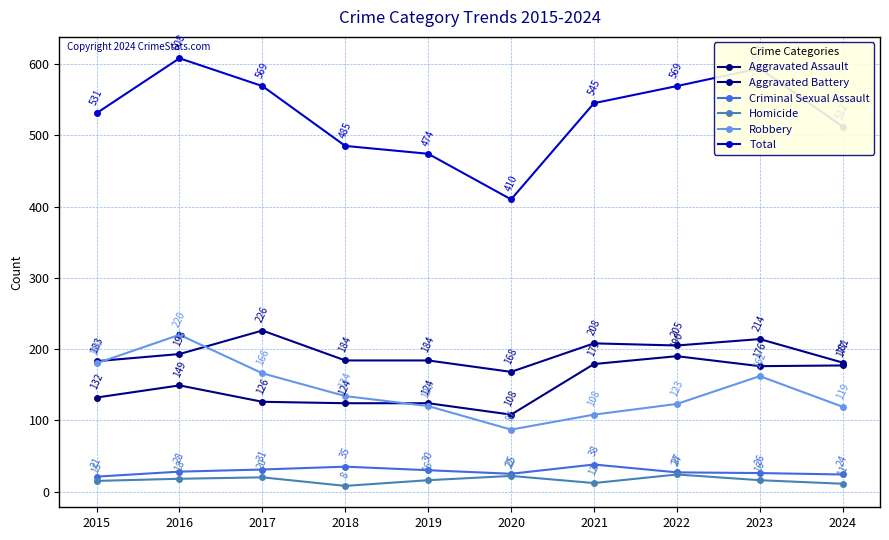

How many lines are shown in the chart?

6